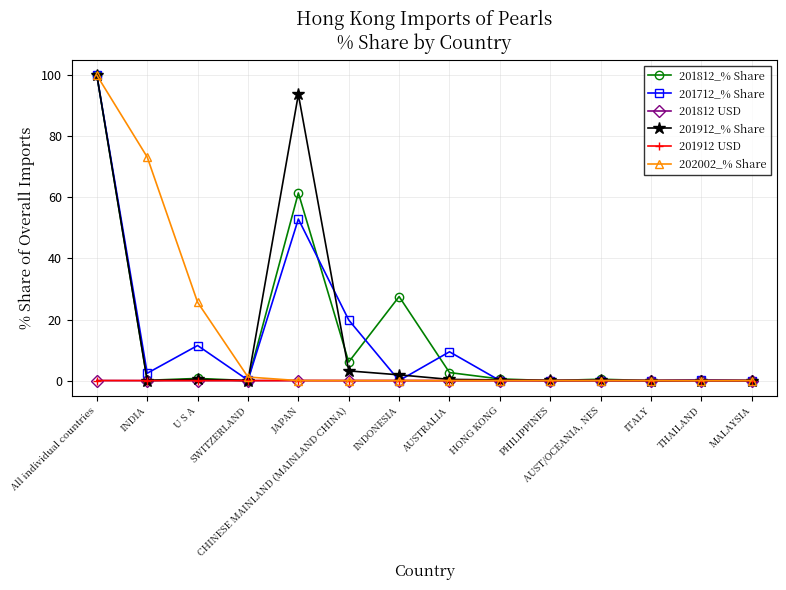

At how many categories does at least one series exceed 16?

6